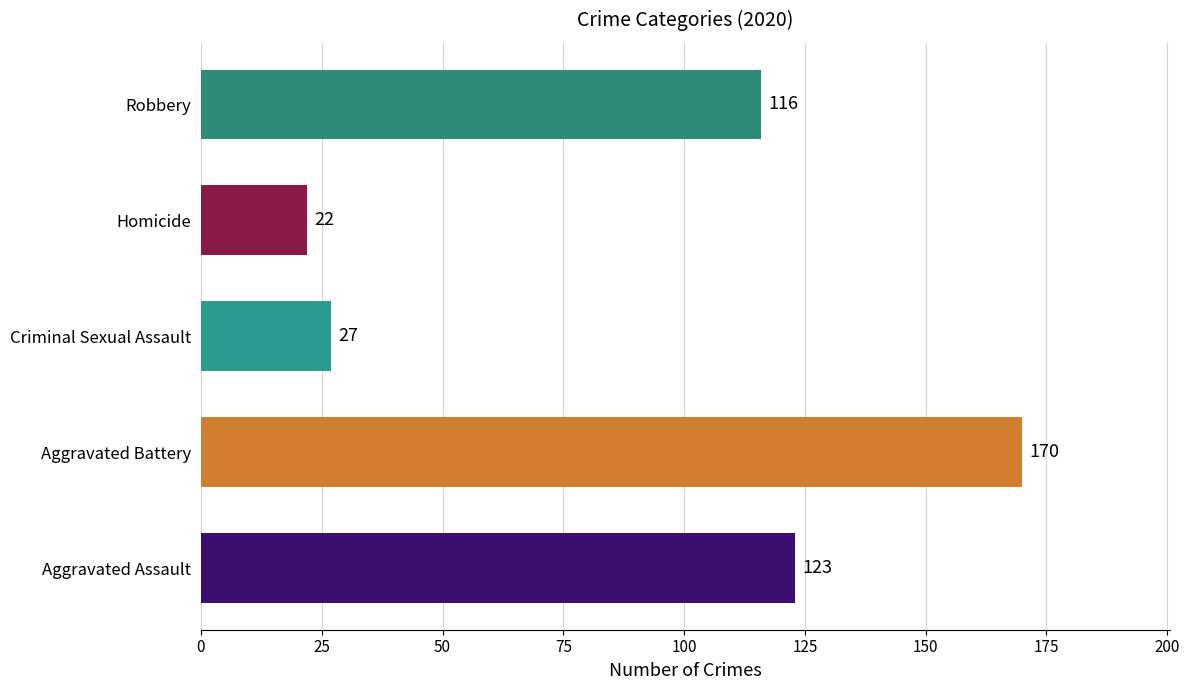

Rank the categories by value from lowest to highest.

Homicide, Criminal Sexual Assault, Robbery, Aggravated Assault, Aggravated Battery